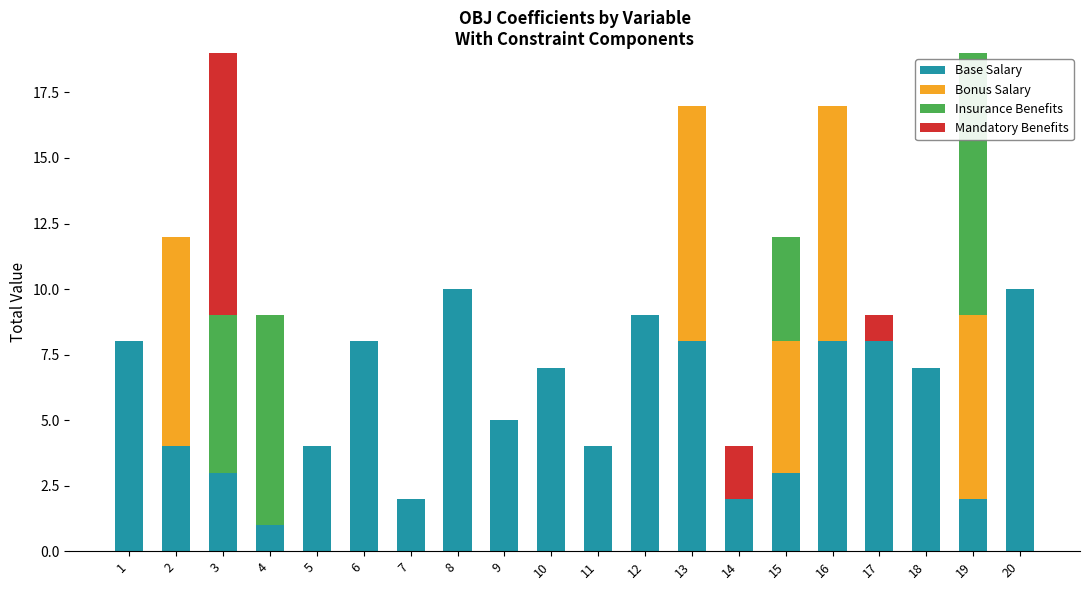

The value of Base Salary at 16 is 5. True or false?

False